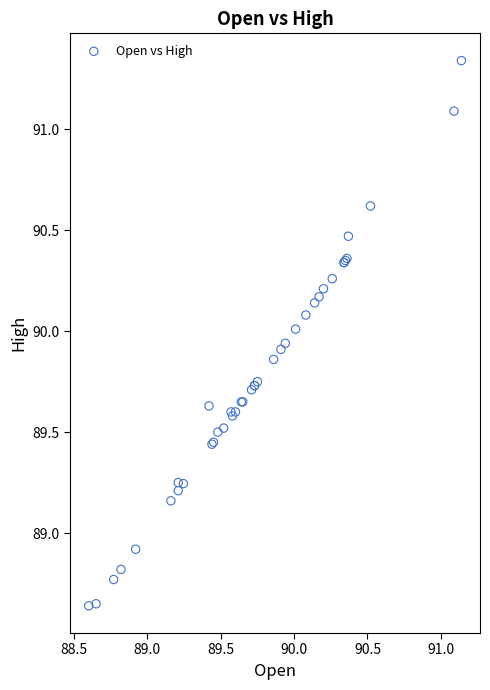

What Y value in the scatter plot is closest to 89?

88.9